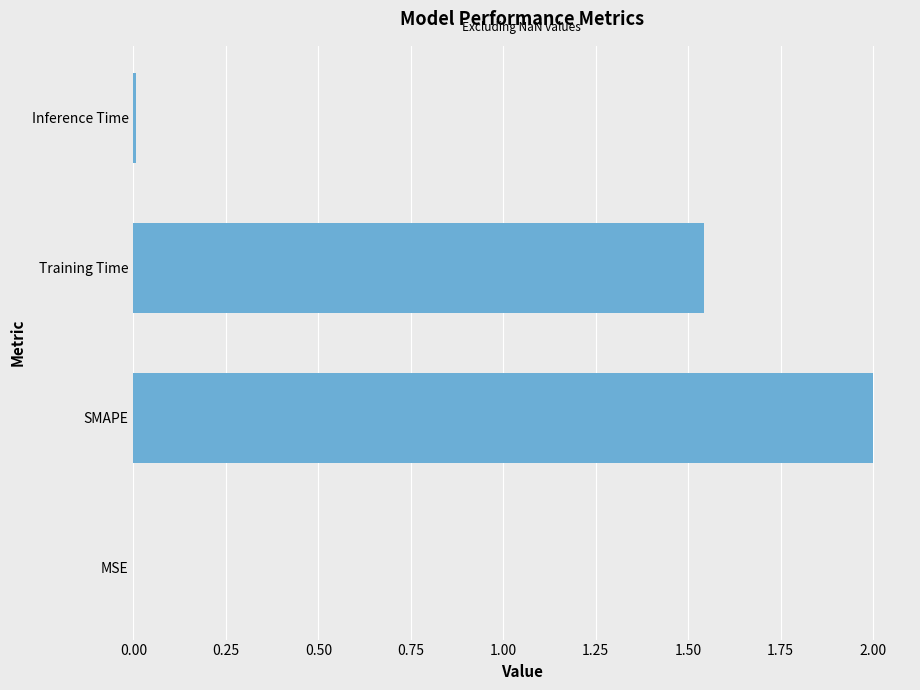

Which has a higher value, Training Time or Inference Time?

Training Time